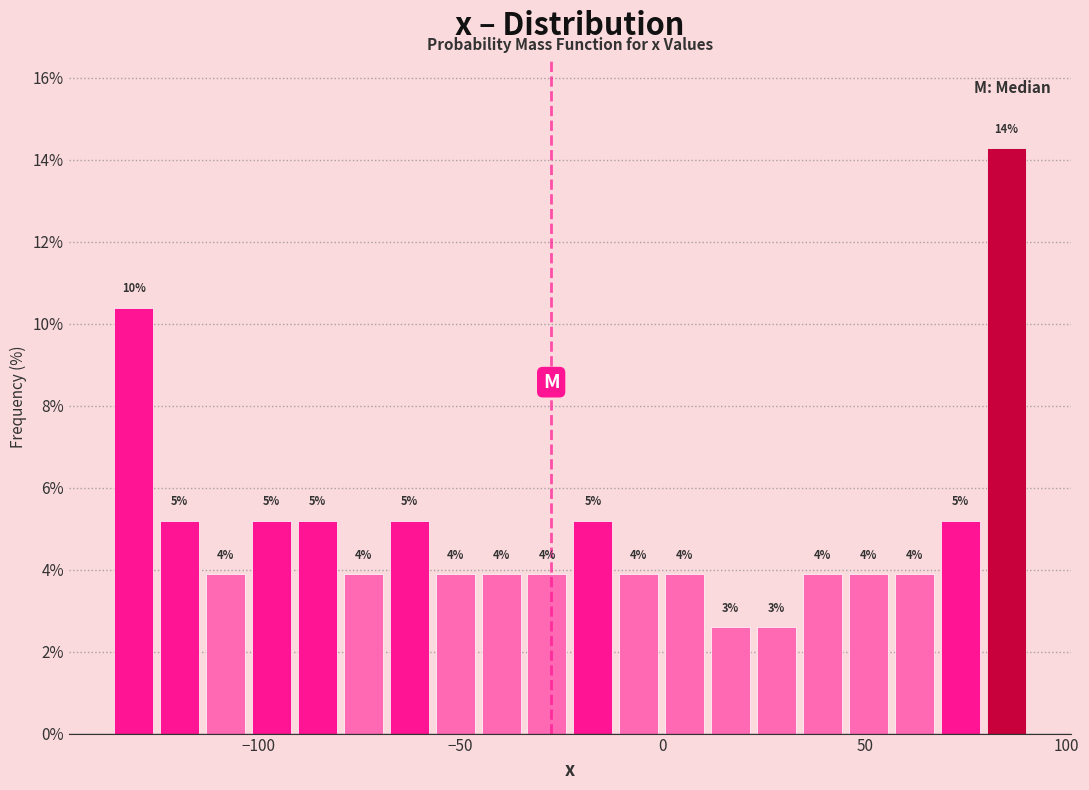

Around what value on the x-axis is the tallest bar? Give the approximate position of its centre, as read against the axis.

85